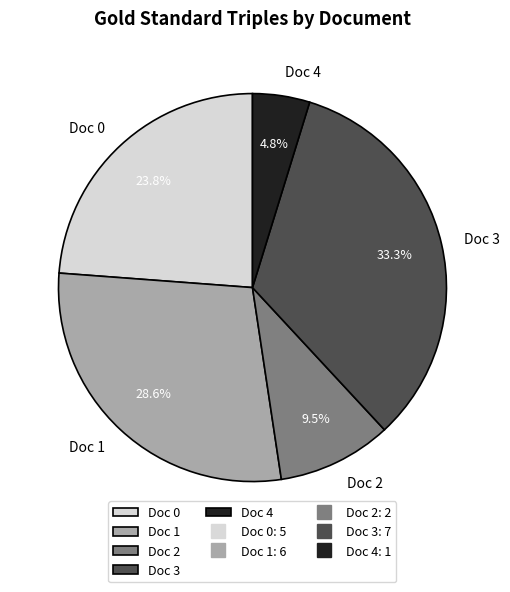

Which has a higher value, Doc 4 or Doc 2?

Doc 2